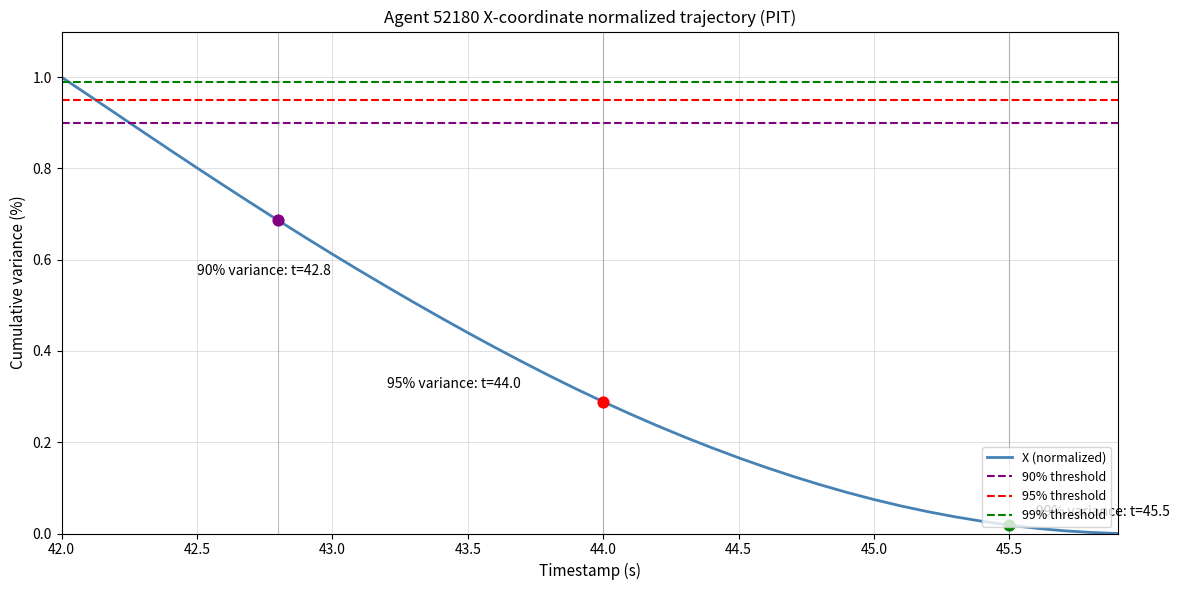

Which has a higher value, 42.5 or 45.5?

42.5